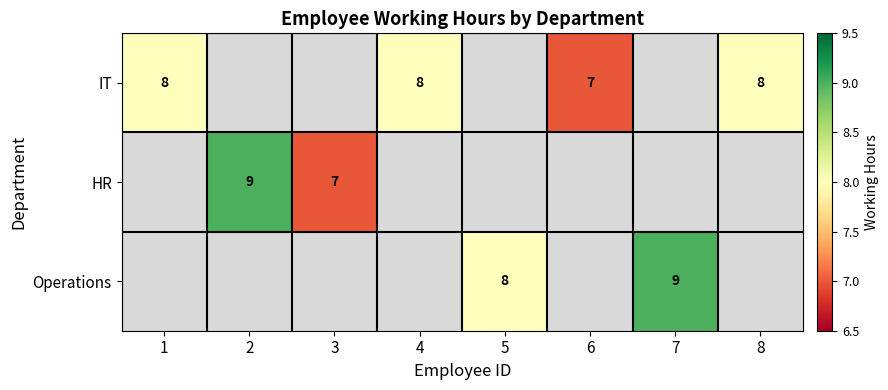

The value of HR at 3 is 7. True or false?

True